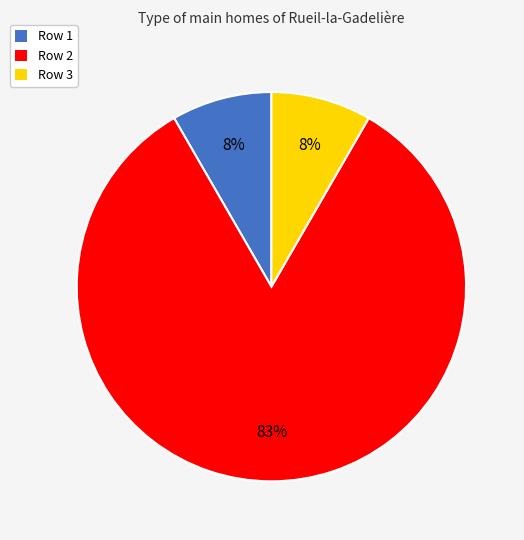

Count the number of slices in the pie.

3